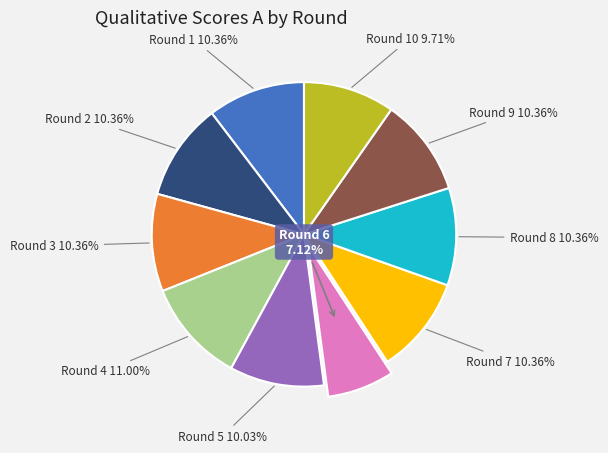

Does any single category account for the majority?

No